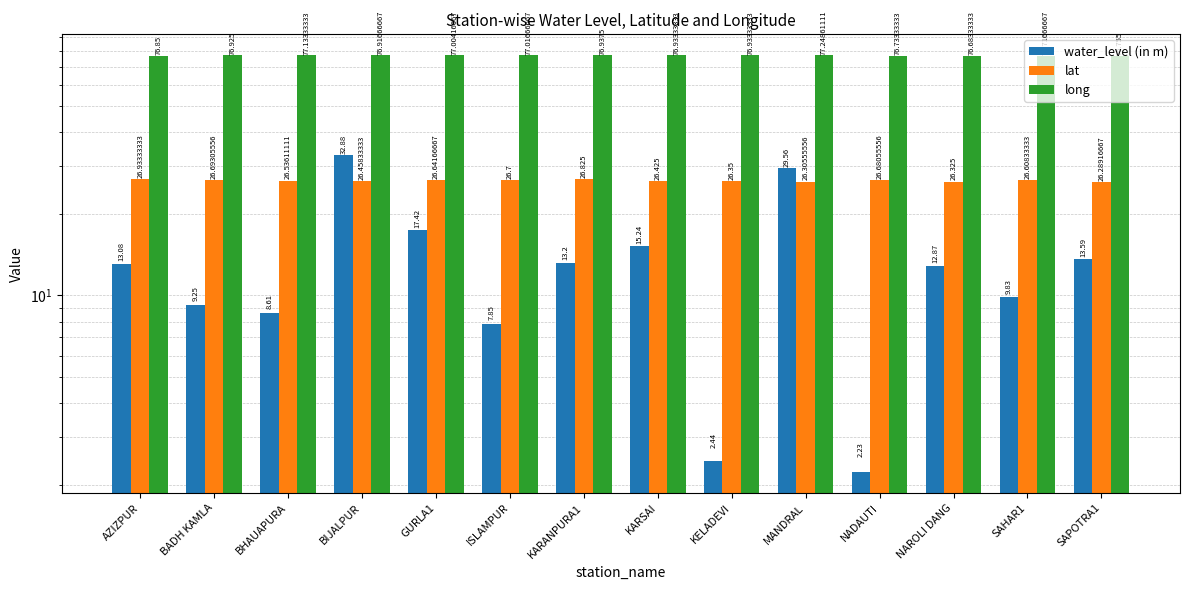

How many groups of bars are there?

14